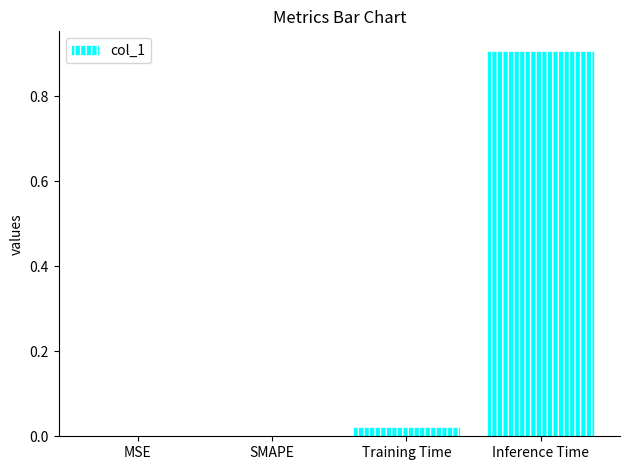

Is it true that the value at Inference Time is 0.9?

True